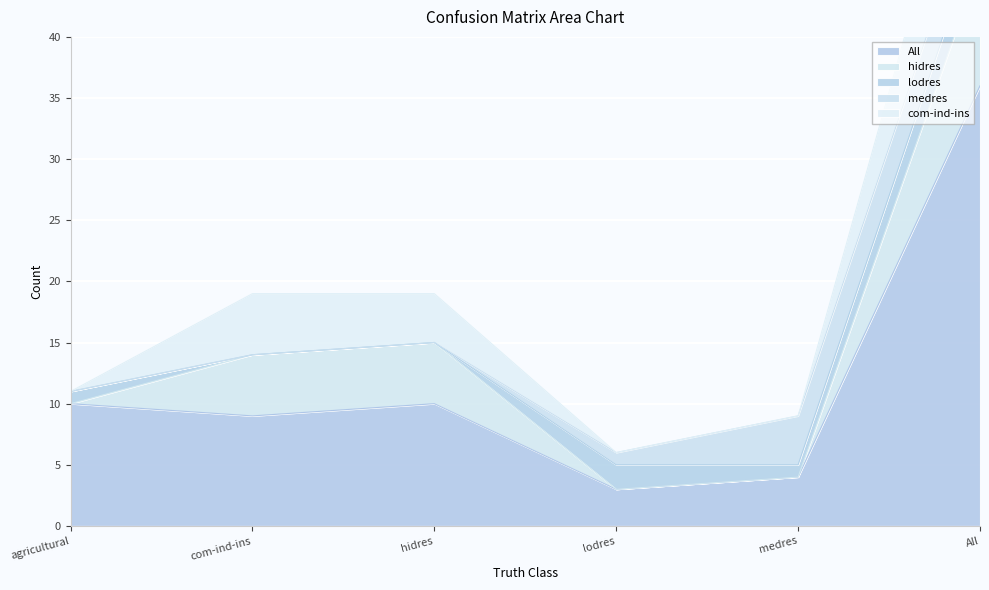

Is it true that com-ind-ins equals 6 at All?

False